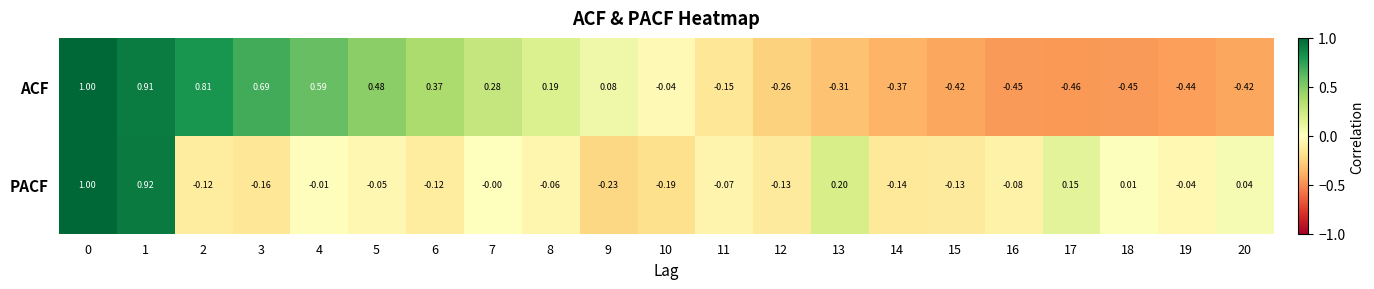

Between 16 and 19, which series saw the biggest shift?

PACF